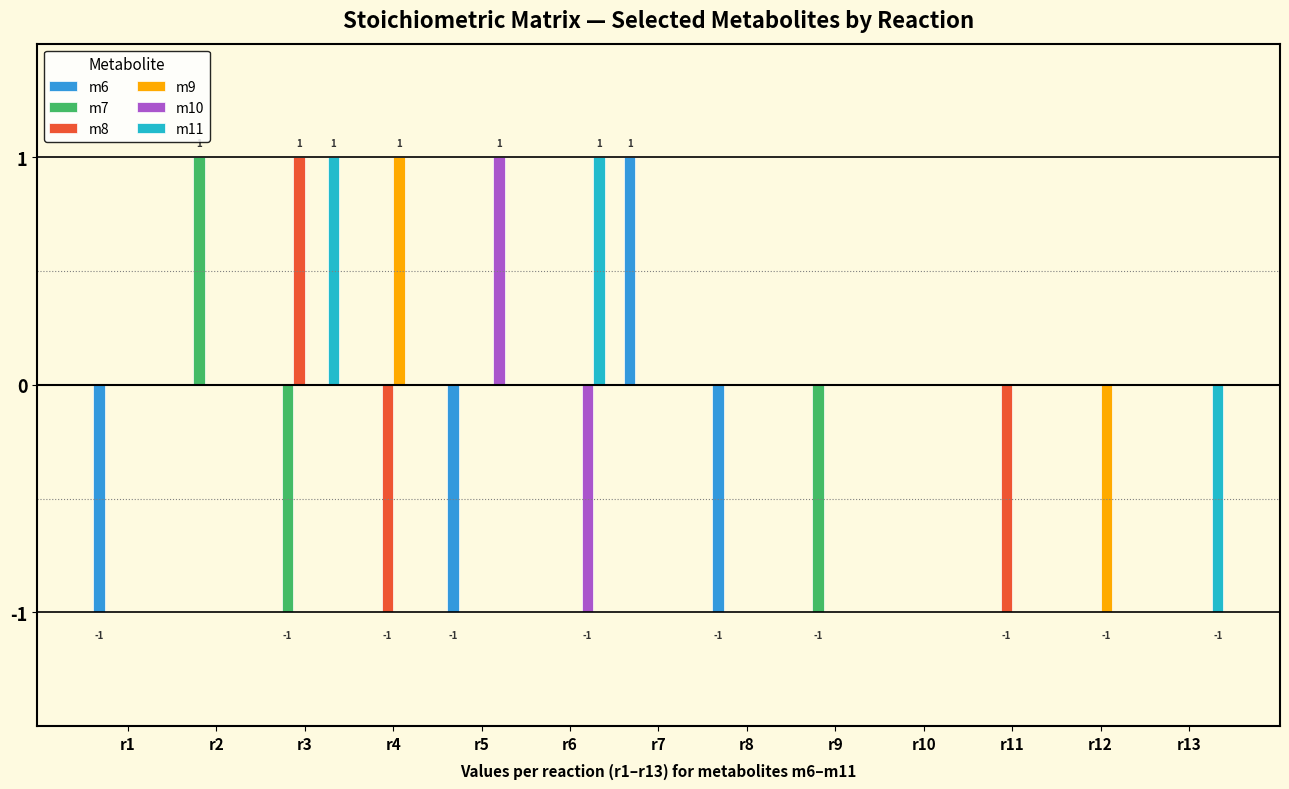

Which series changed the most between r2 and r3?

m7